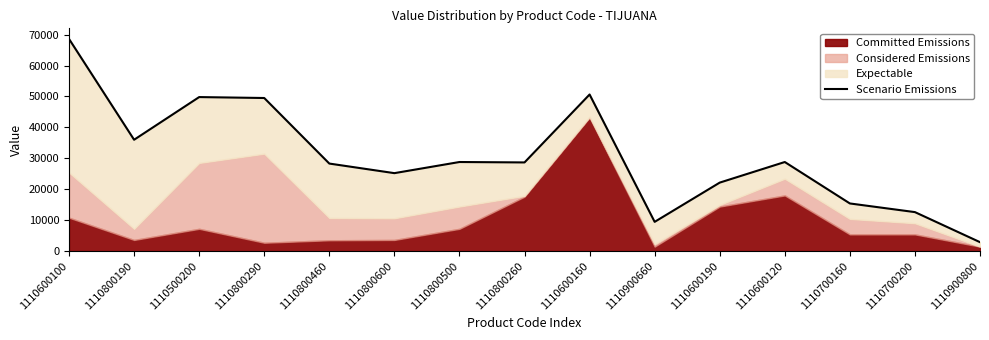

What is the label of the 8th point from the right?

1110800260